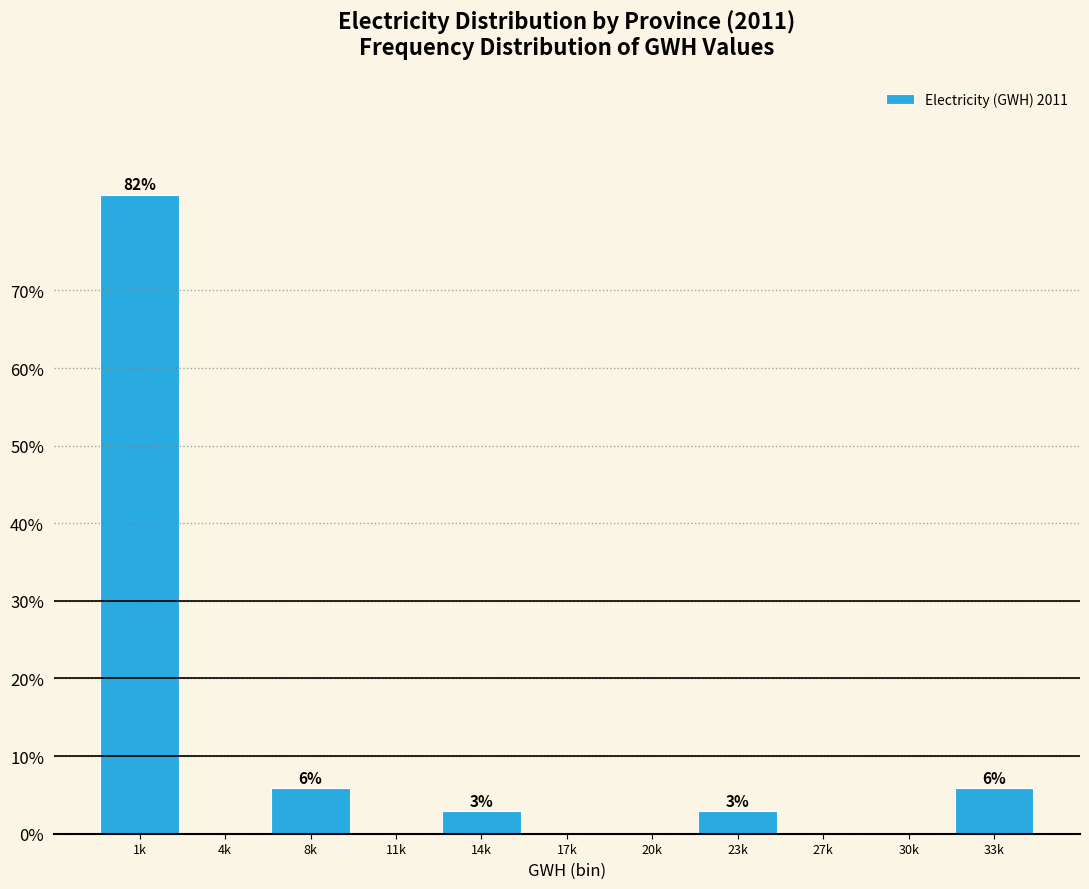

Reading left to right, transcribe all the data shown in this chart.

1k=82.4	4k=0.0	8k=5.9	11k=0.0	14k=2.9	17k=0.0	20k=0.0	23k=2.9	27k=0.0	30k=0.0	33k=5.9